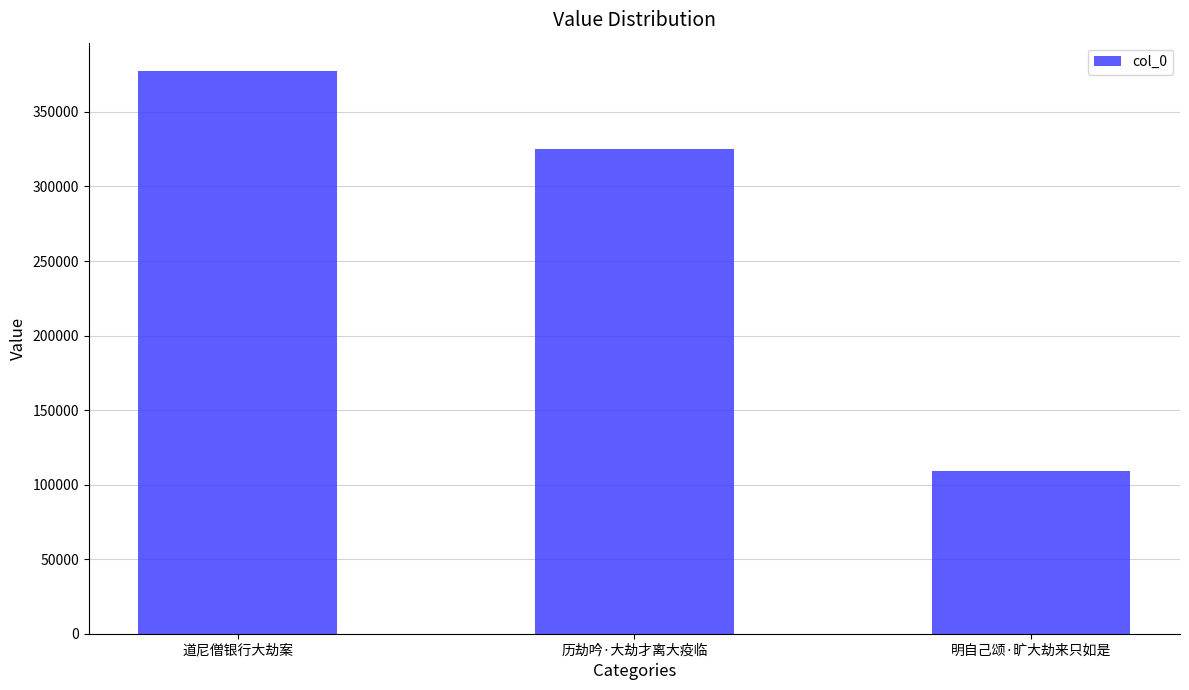

Rank the categories by value from highest to lowest.

道尼僧银行大劫案, 历劫吟·大劫才离大疫临, 明自己颂·旷大劫来只如是